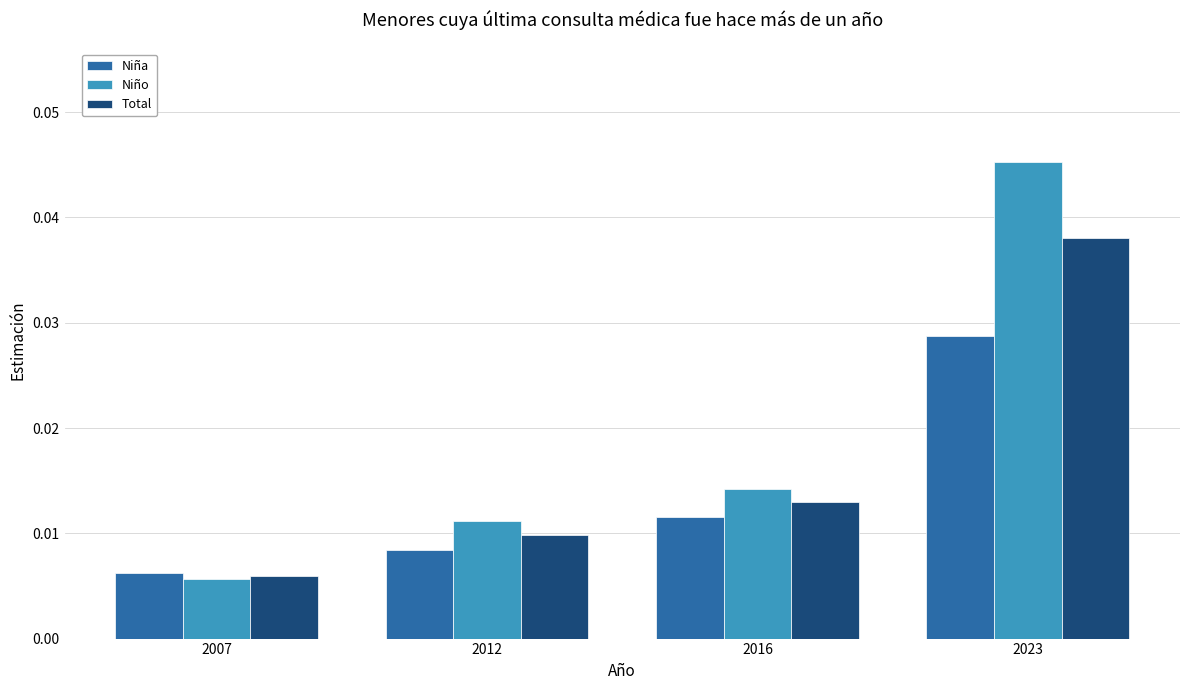

List the series in order of their peak value, lowest first.

Niña, Total, Niño